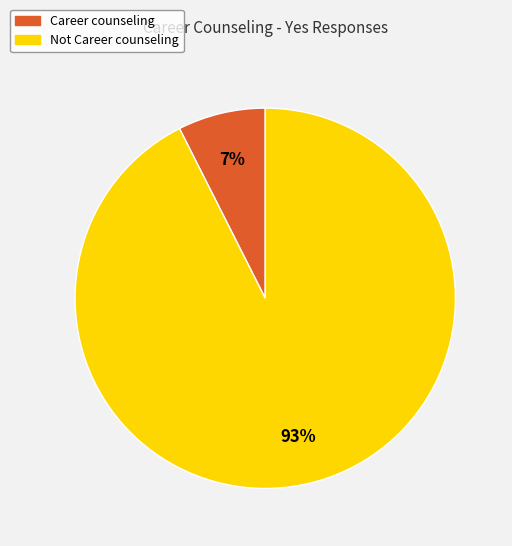

Does any single category account for the majority?

Yes